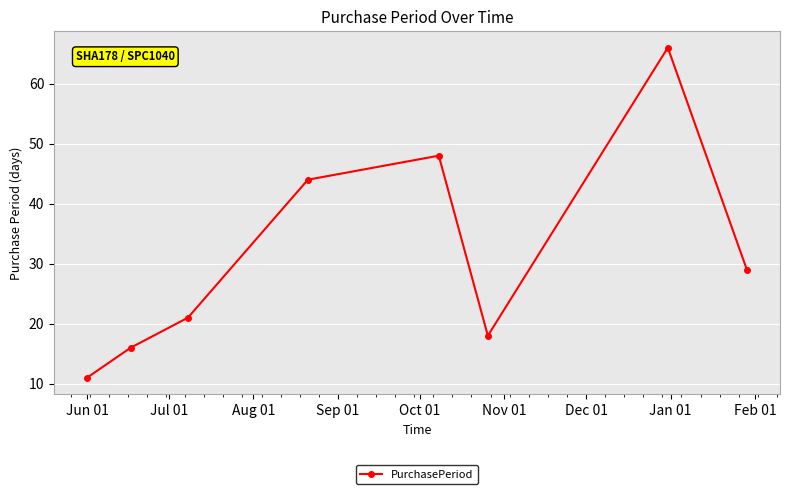

Reading left to right, transcribe all the data shown in this chart.

11	16	21	44	48	18	66	29